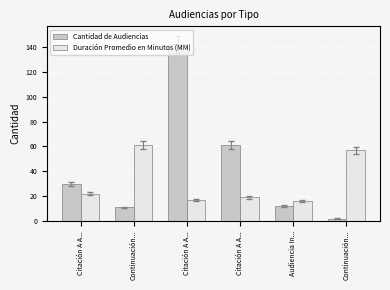

What are all the series names shown in the legend?

Cantidad de Audiencias, Duración Promedio en Minutos (MM)